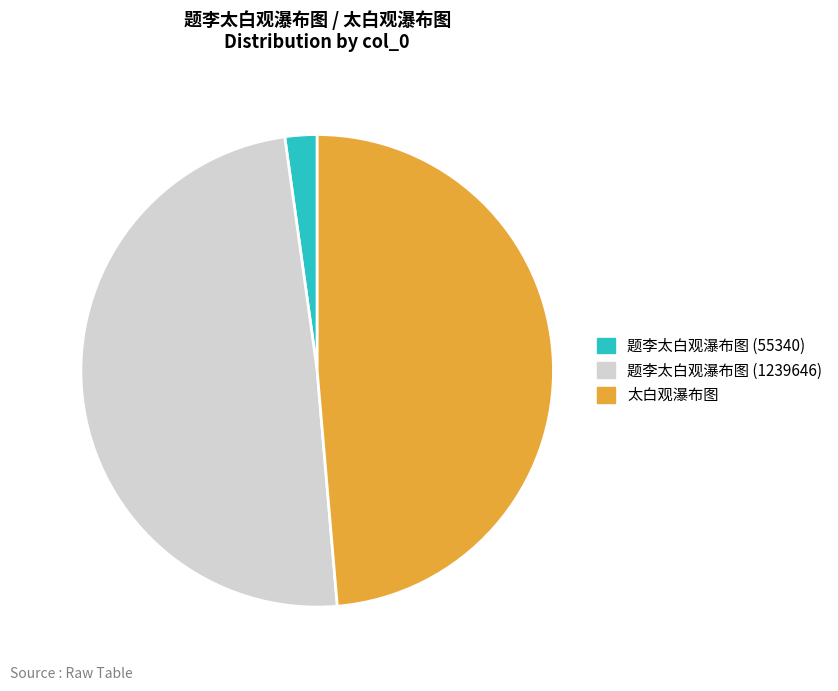

Approximately how many times larger is the value at 题李太白观瀑布图 (1239646) compared to 太白观瀑布图?

1.0